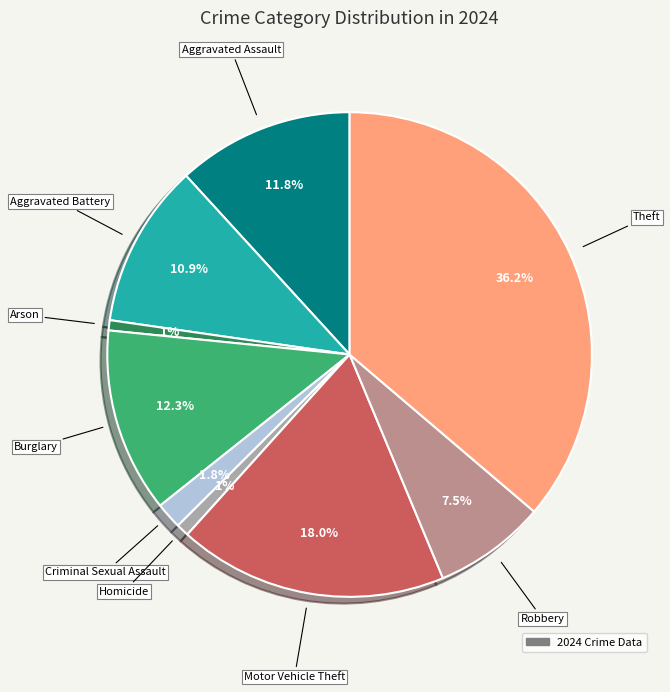

How many slices are in this pie chart?

9